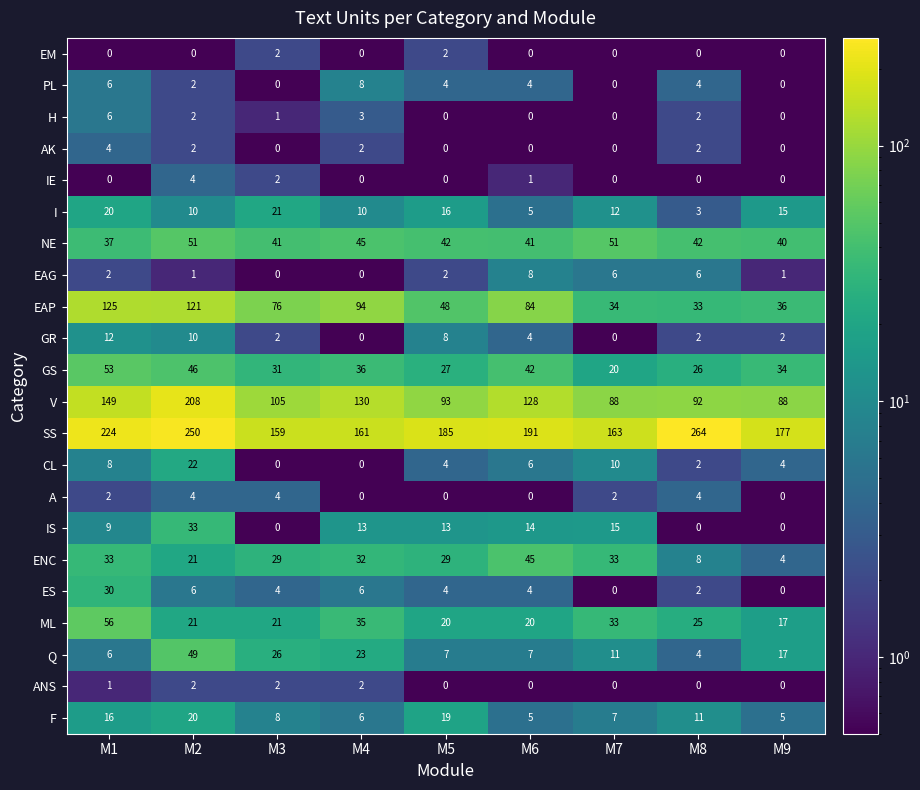

What is the approximate value of EAP at M8, to the nearest 10?

30